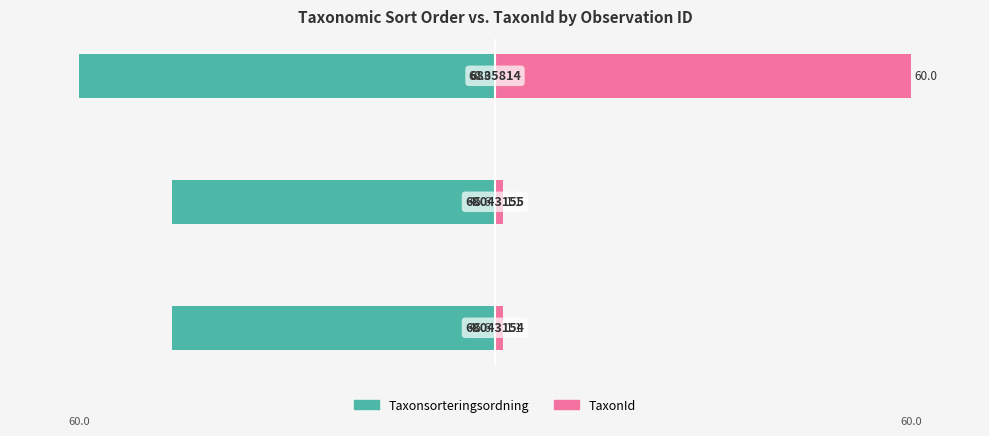

Does the chart contain any negative values?

Yes